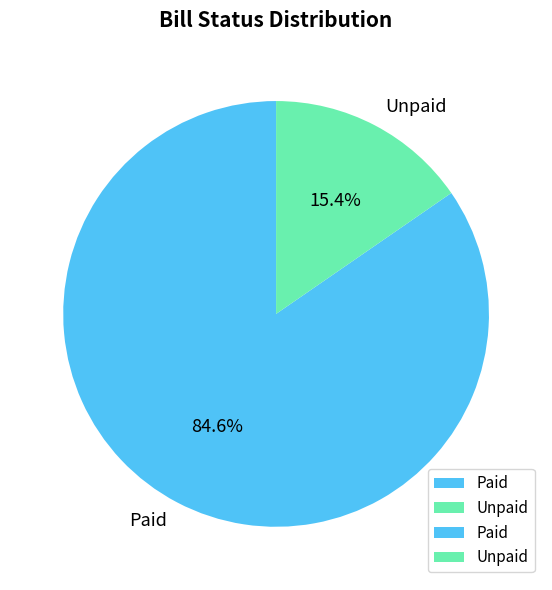

The Paid slice represents 70% of the pie. True or false?

False